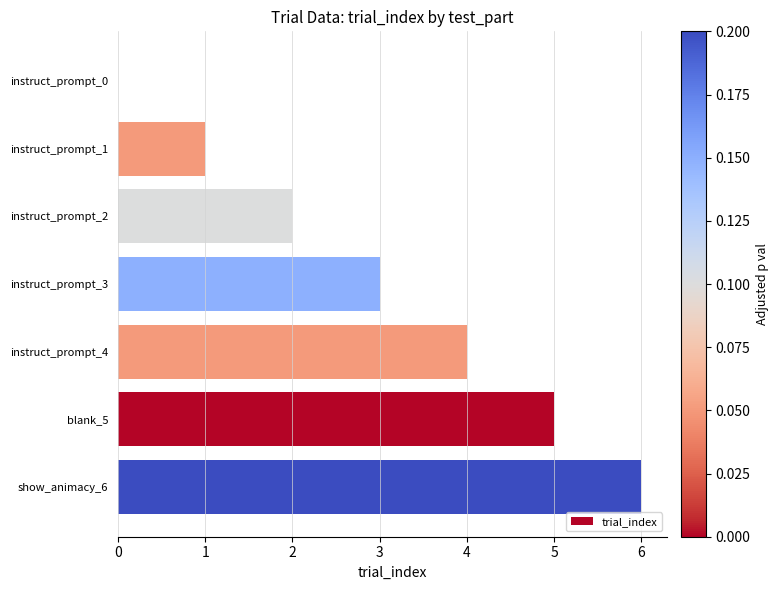

How many values are above zero?

6